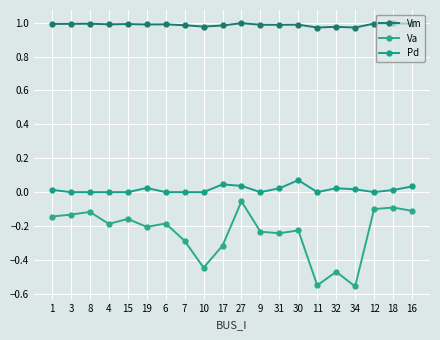

True or false: Vm and Va intersect in this chart.

False